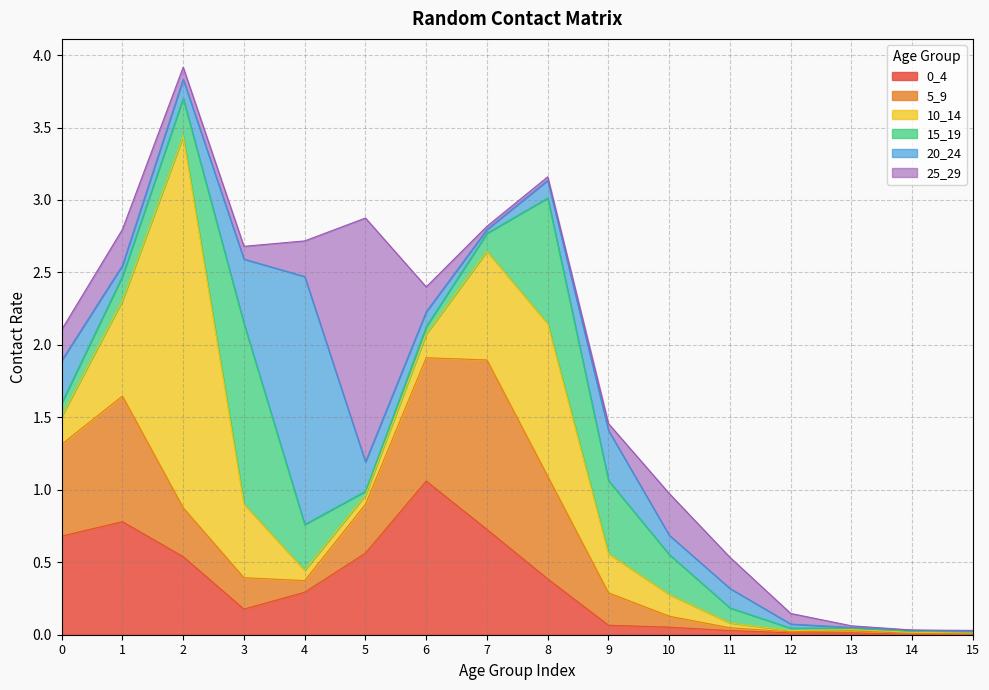

Between 5 and 14, which series saw the biggest shift?

25_29